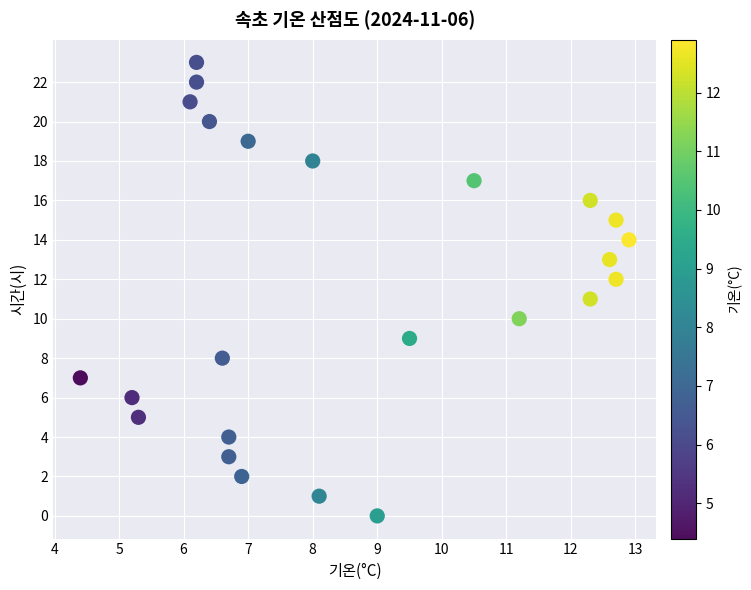

What is the range of Y values (max minus min)?

23